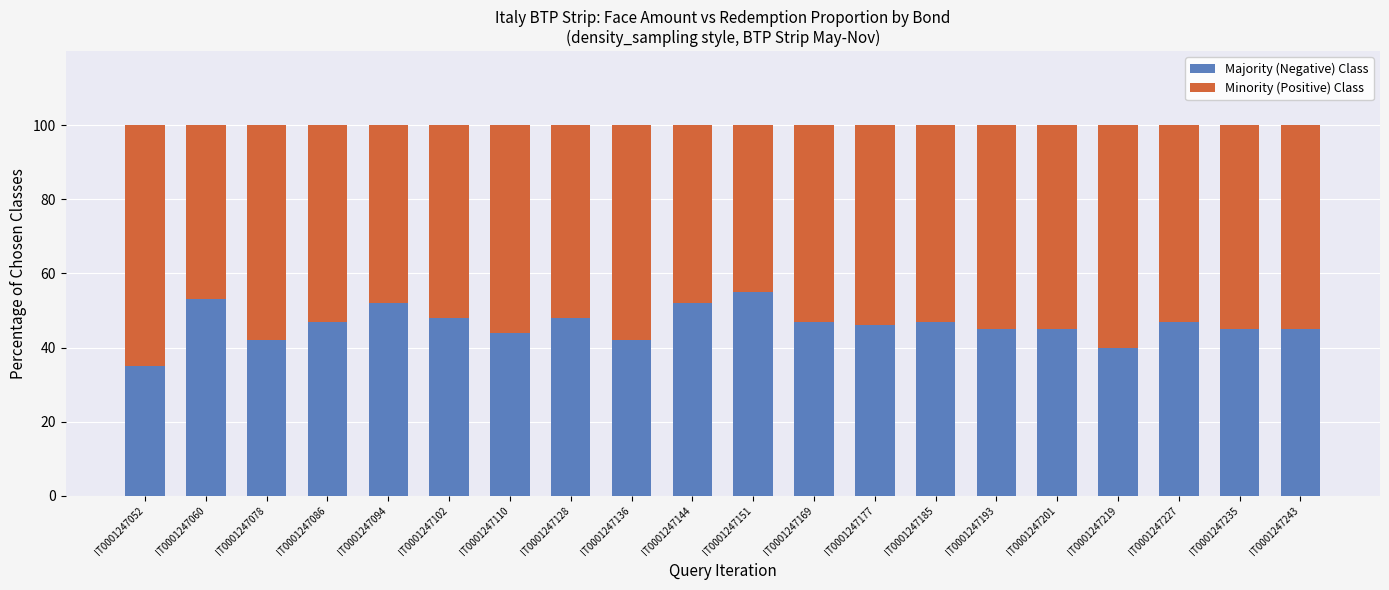

What is the highest value of the Majority (Negative) Class series?

55